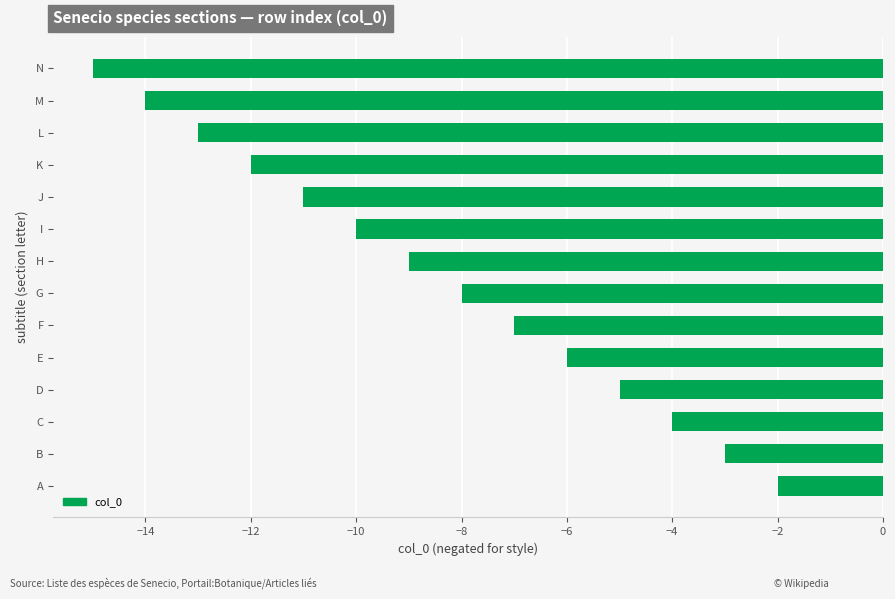

What is the difference between the maximum and minimum values?

13